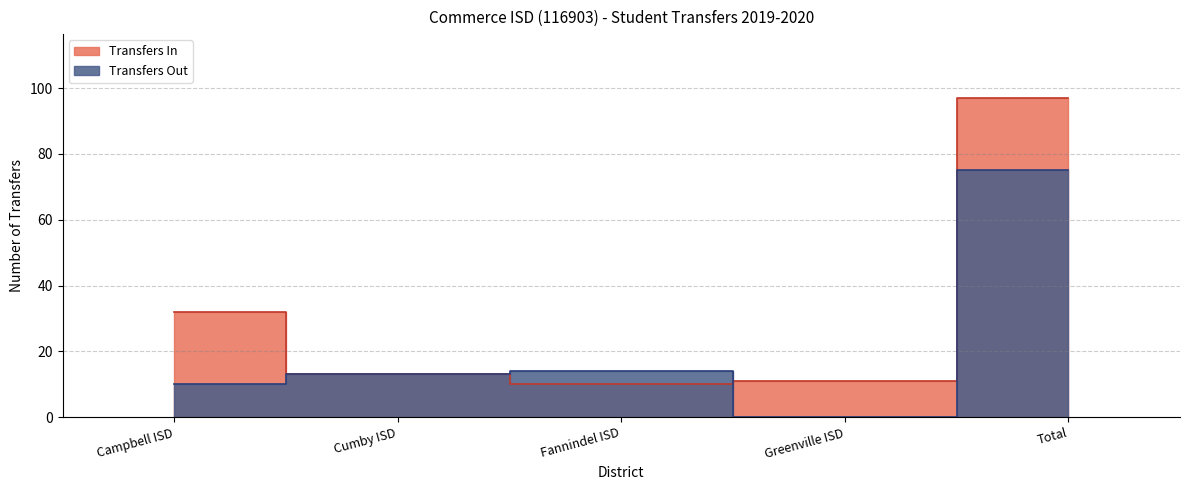

Which series has the largest total across all categories?

Transfers In